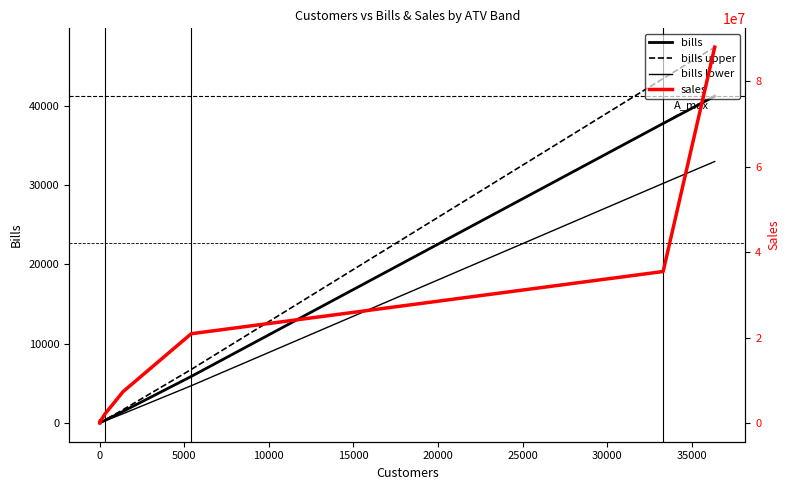

Is this an area chart (filled region under the line)?

No